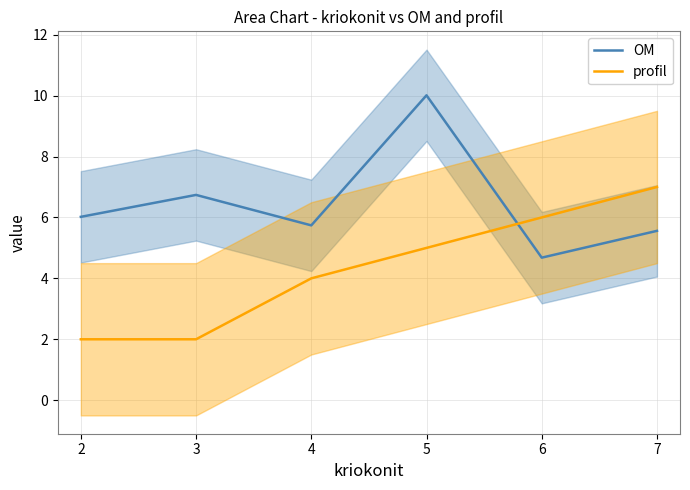

Does the chart display data point markers on the line(s)?

No